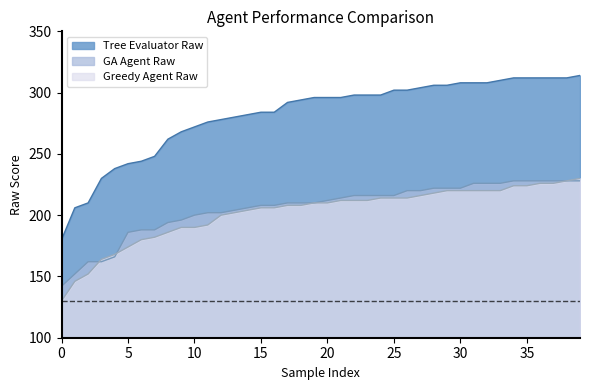

Does the chart display data point markers on the line(s)?

No